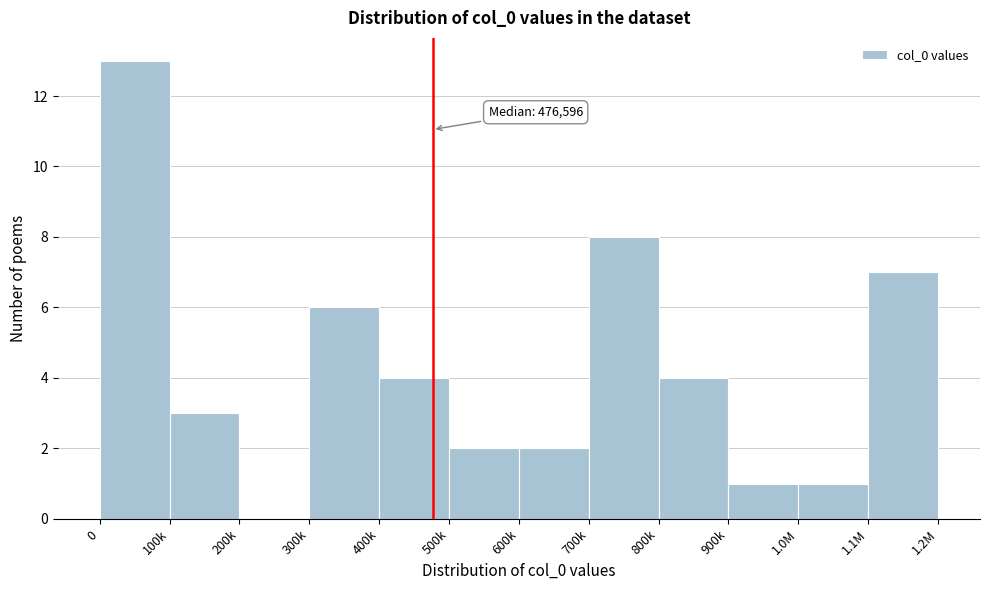

Reading right to left, list all the values displayed in this chart.

1.1M=7	1.0M=1	900k=1	800k=4	700k=8	600k=2	500k=2	400k=4	300k=6	200k=0	100k=3	0=13